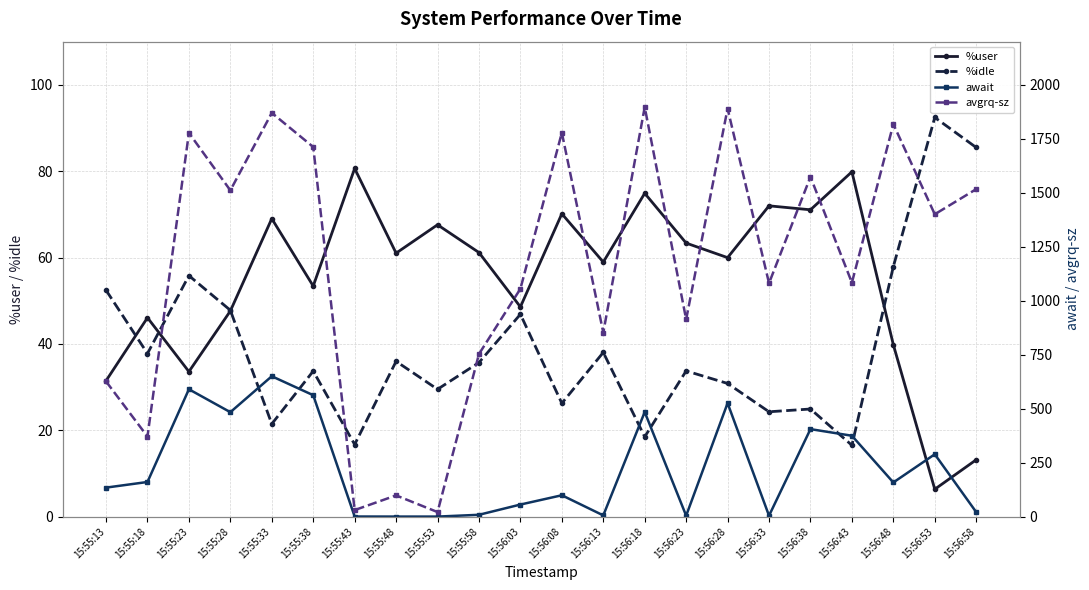

Between 15:56:08 and 15:56:38, which is larger?

15:56:38